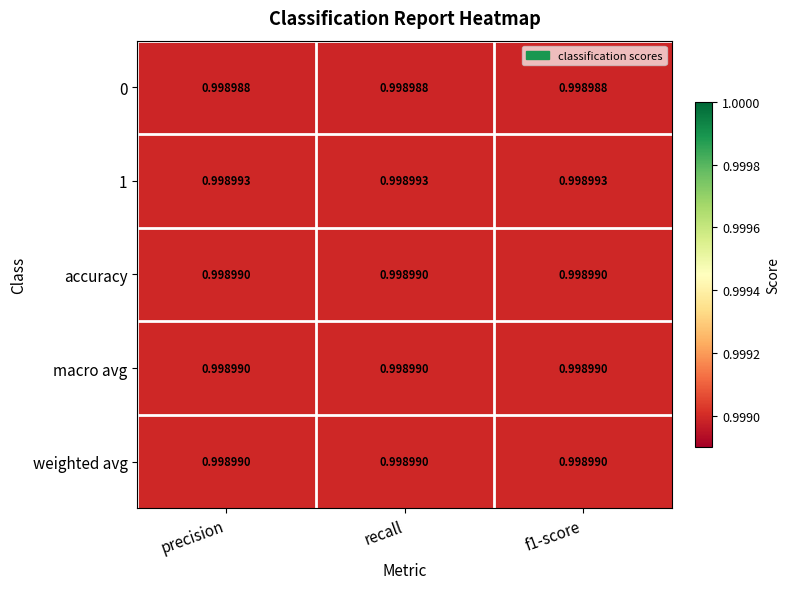

How many series are shown in this chart?

5